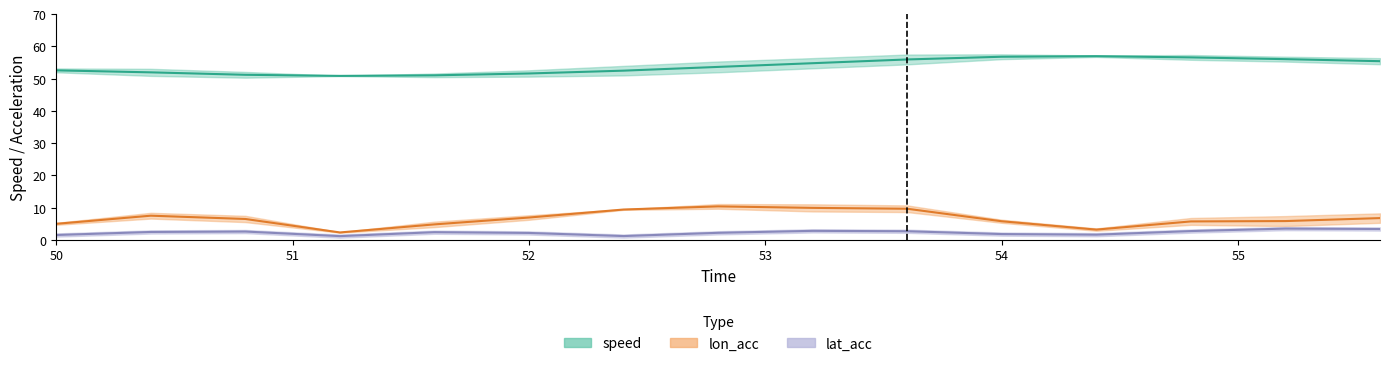

At which label does speed reach its minimum?

51.2